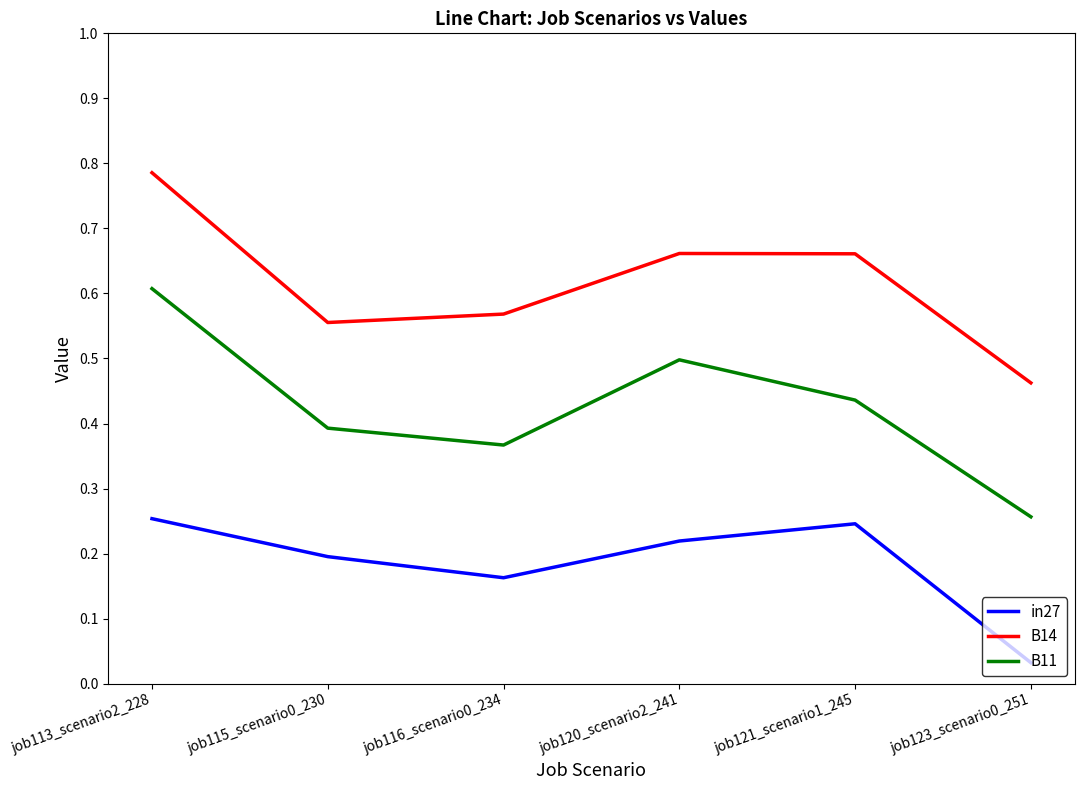

True or false: in27 and B14 intersect in this chart.

False